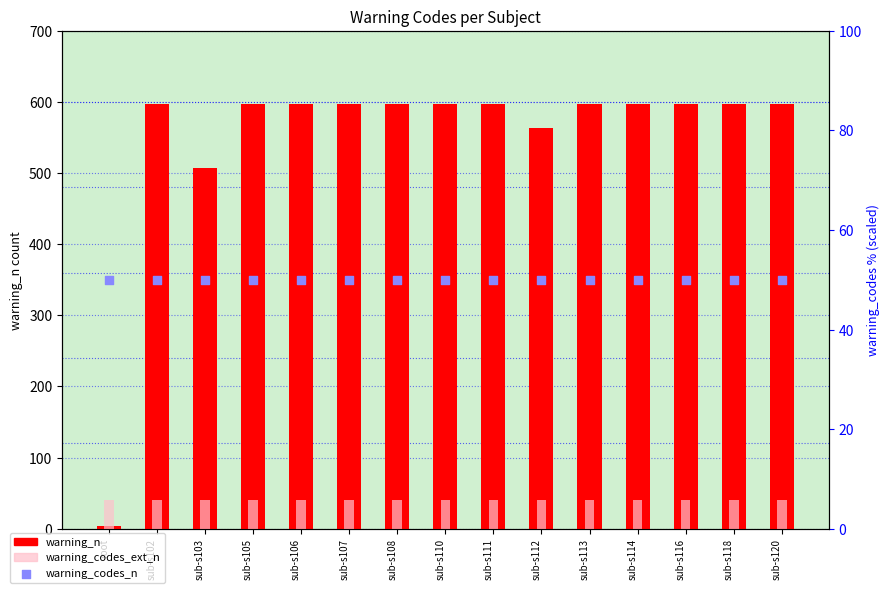

Which series has the largest total across all categories?

warning_n